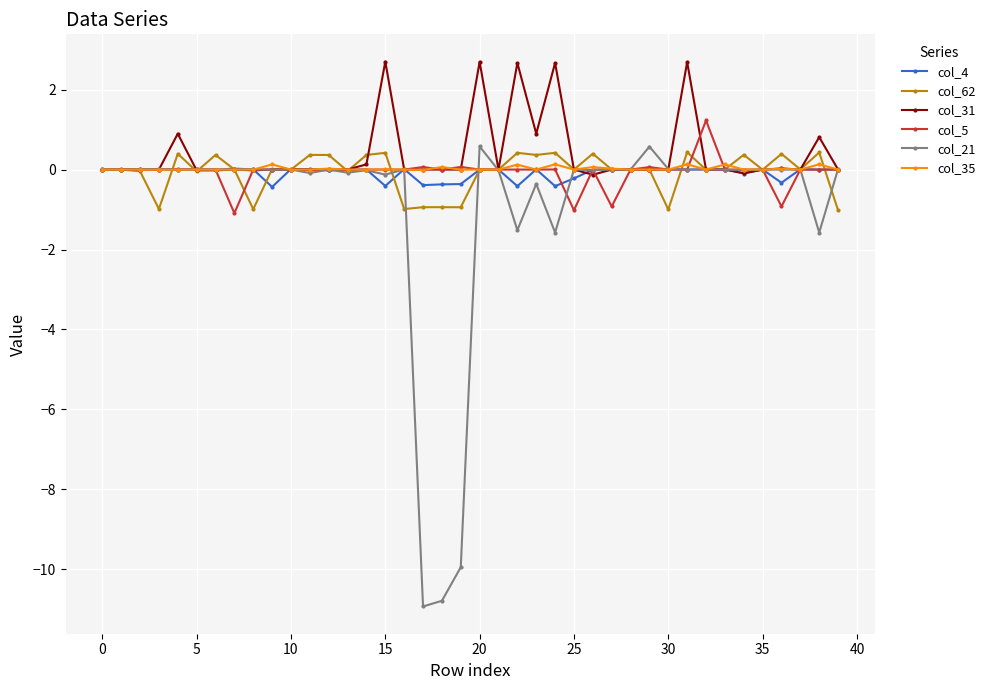

True or false: col_21 has more than 2 interior local peaks.

True